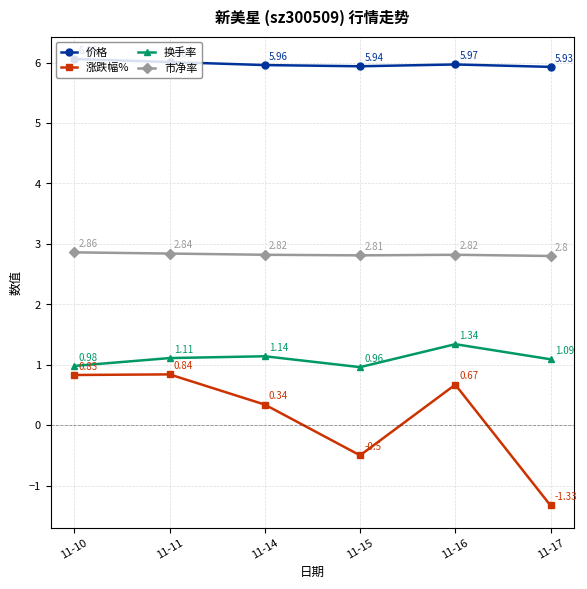

At how many categories does at least one series exceed 0?

6